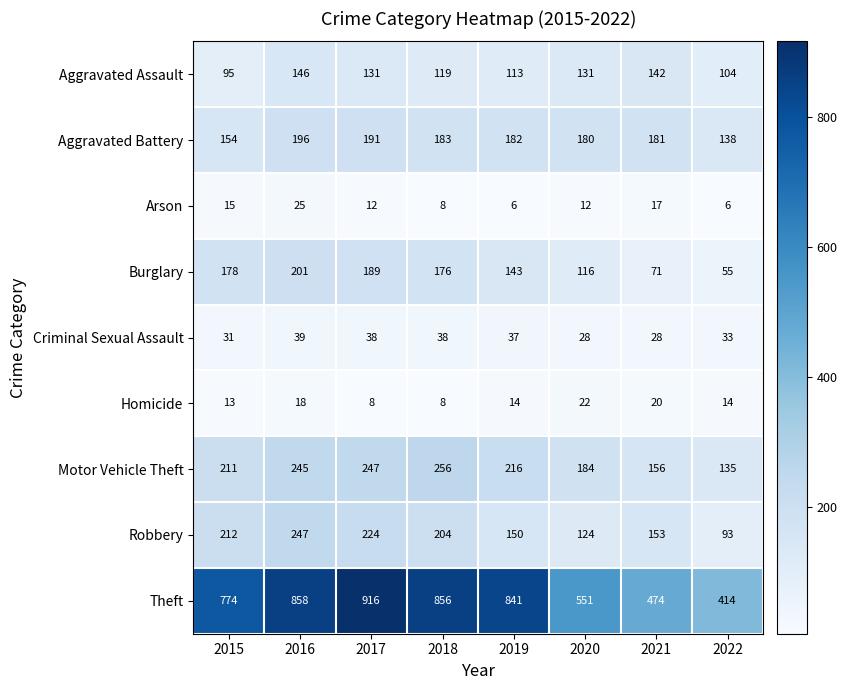

What is the sum of all Arson values?

101